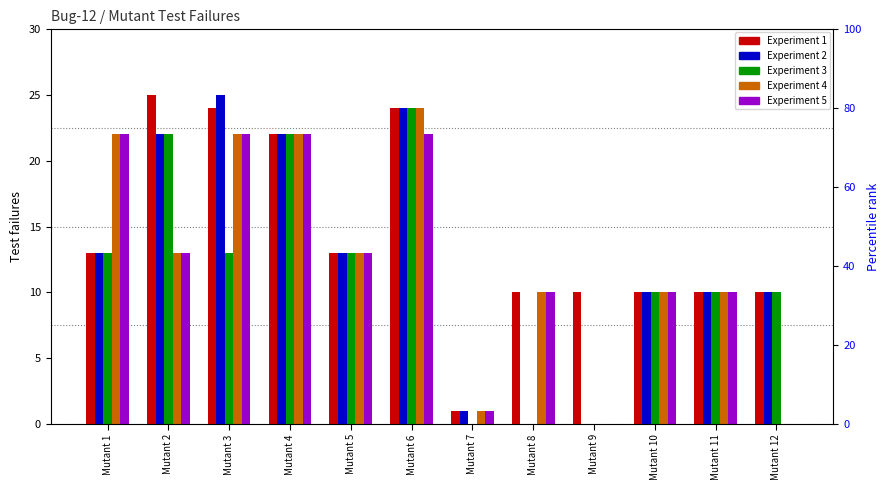

True or false: experiment 1 has a value of 16 at Mutant 10.

False